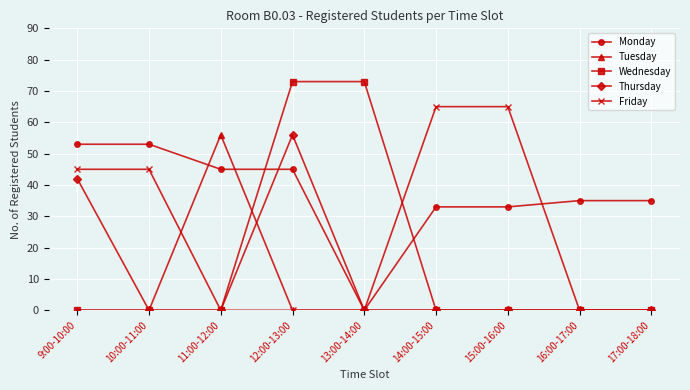

Reading left to right, transcribe all the data shown in this chart.

Monday: 53	53	45	45	0	33	33	35	35
Tuesday: 0	0	56	0	0	0	0	0	0
Wednesday: 0	0	0	73	73	0	0	0	0
Thursday: 42	0	0	56	0	0	0	0	0
Friday: 45	45	0	0	0	65	65	0	0